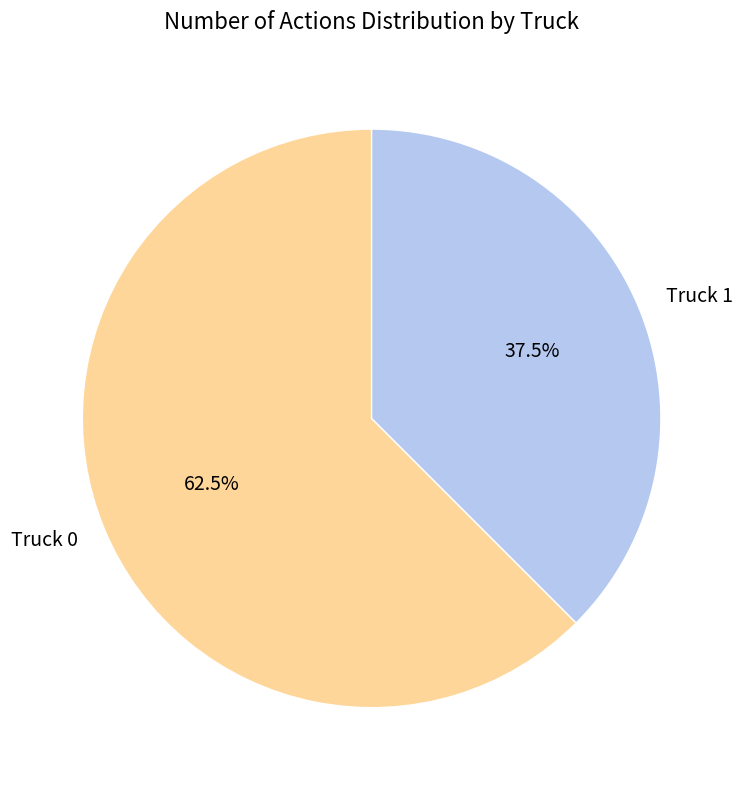

Between Truck 0 and Truck 1, which is larger?

Truck 0